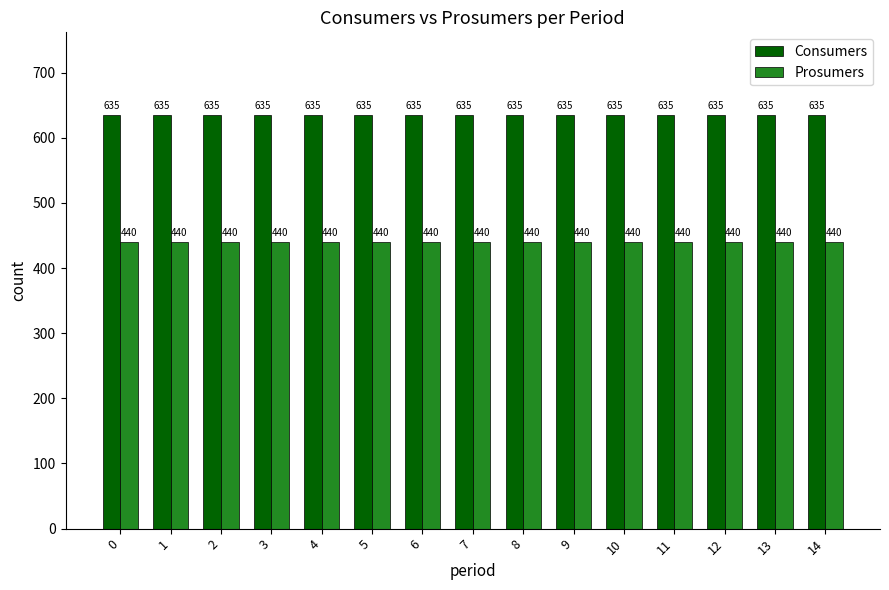

What is the difference between the highest and lowest values at 8?

195